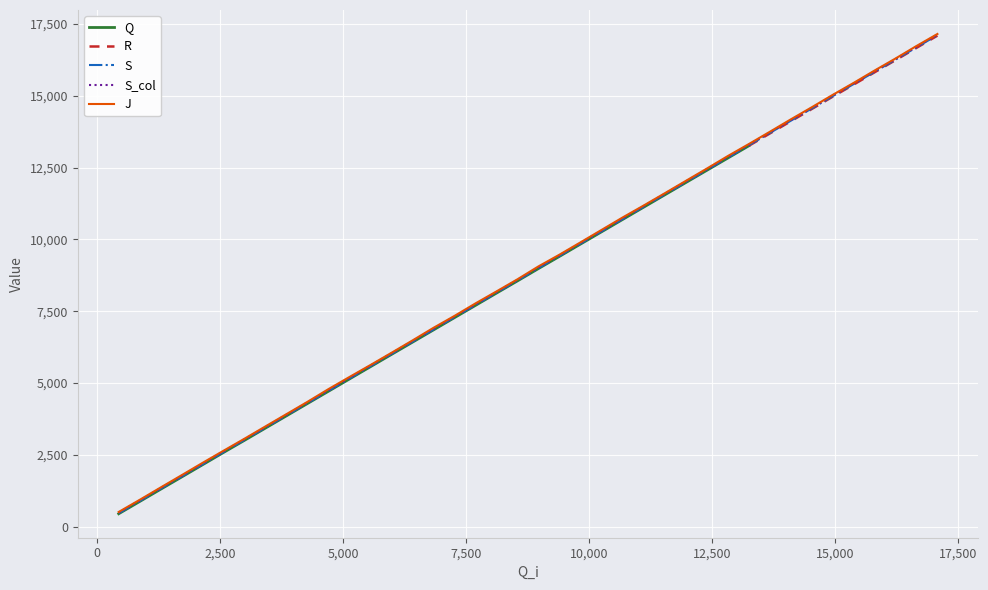

What is the difference between the maximum and second lowest values in the R series?

16218